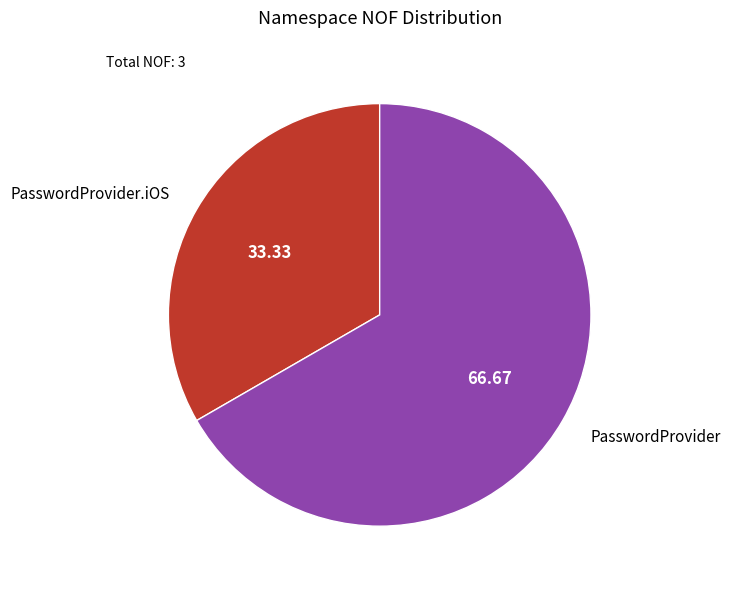

What is the ratio of the value at PasswordProvider.iOS to the value at PasswordProvider?

0.5